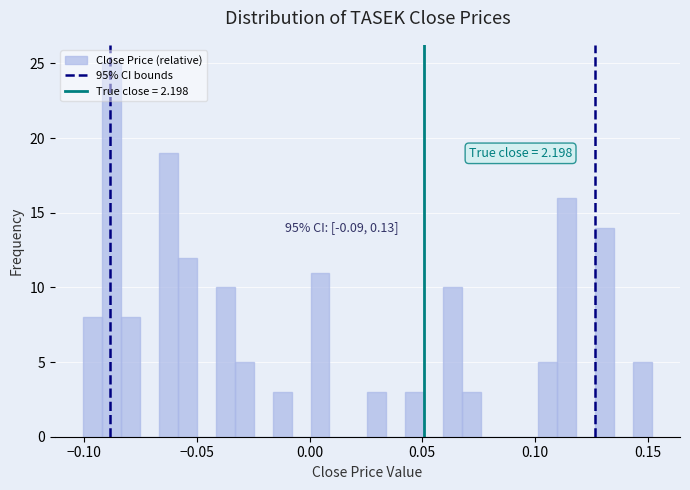

Read against the x-axis, roughly where is the centre of the tallest bar?

-0.090